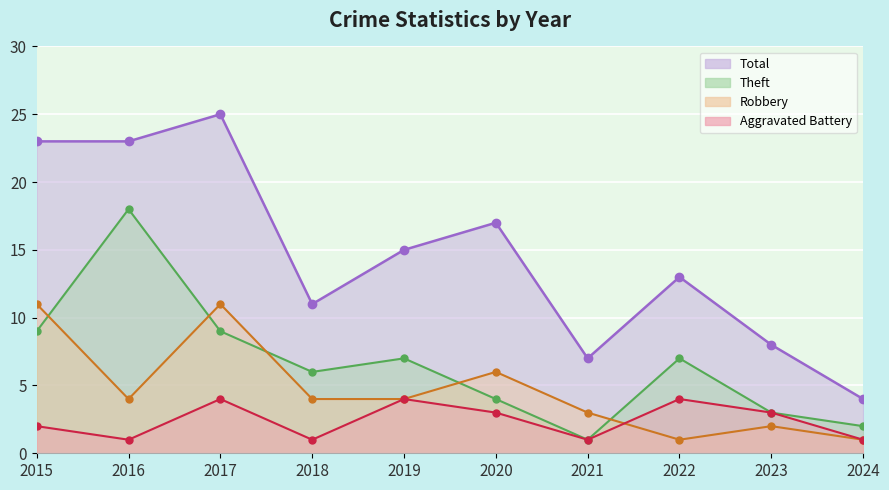

In Robbery, how many points are higher than both neighbors (excluding endpoints)?

3